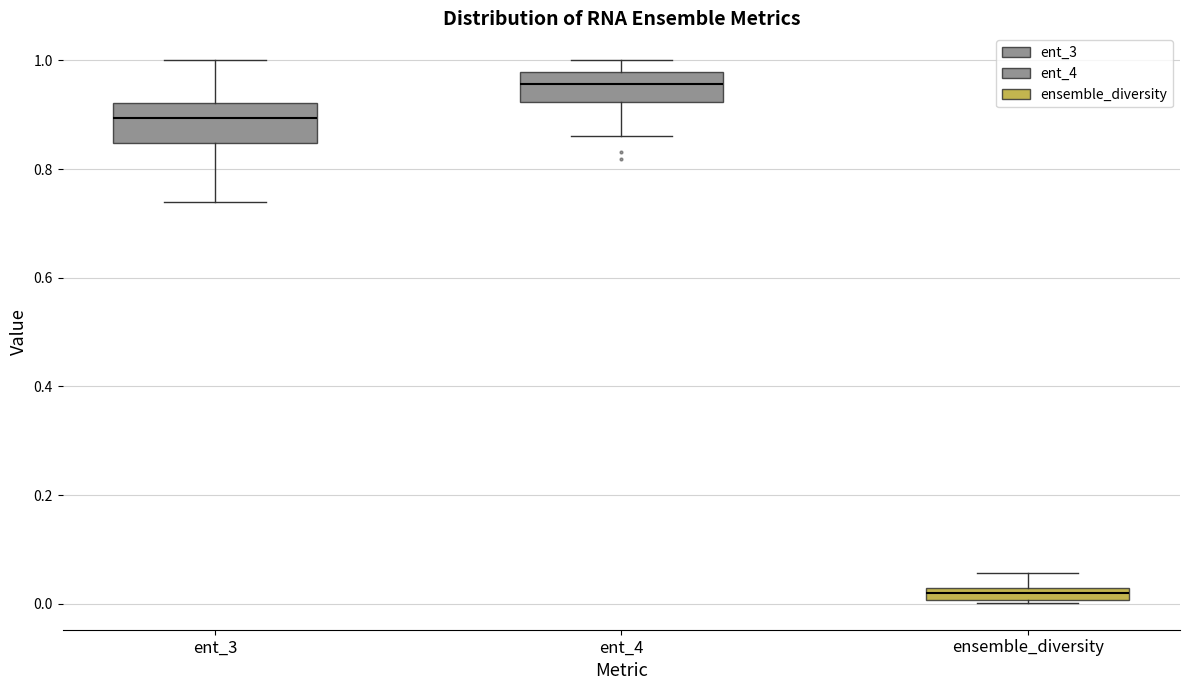

Which box has the lowest median line?

ensemble_diversity